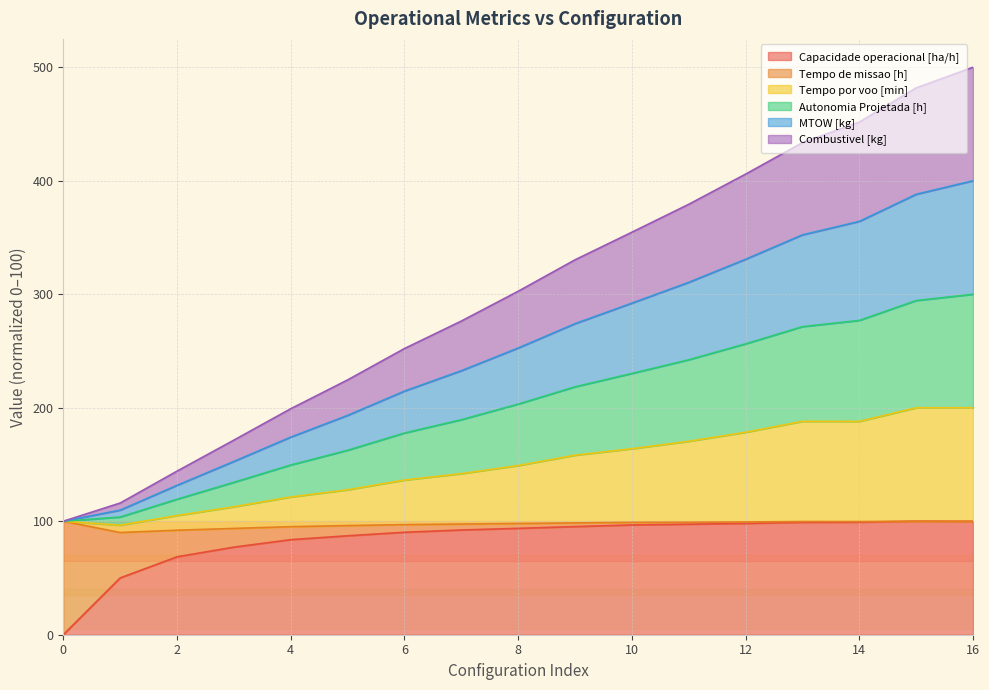

What are all the series names shown in the legend?

Capacidade operacional [ha/h], Tempo de missao [h], Tempo por voo [min], Autonomia Projetada [h], MTOW [kg], Combustivel [kg]